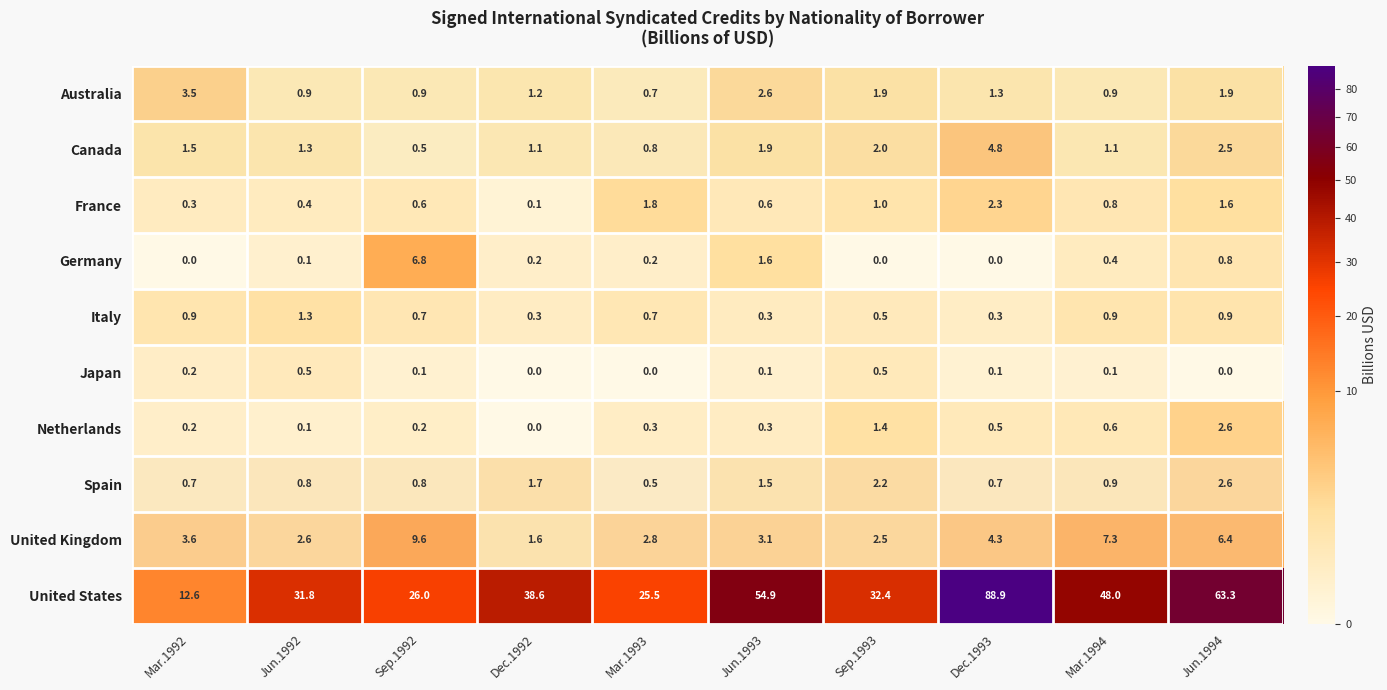

What is the approximate value of United States at Dec.1992?

38.6